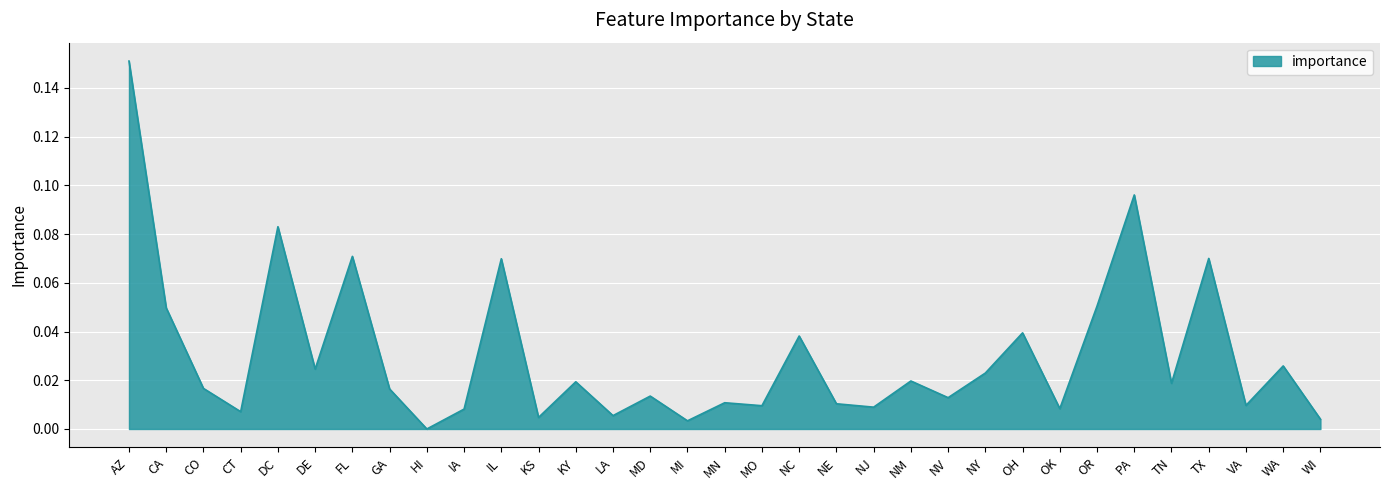

Which has a higher value, IL or TN?

IL